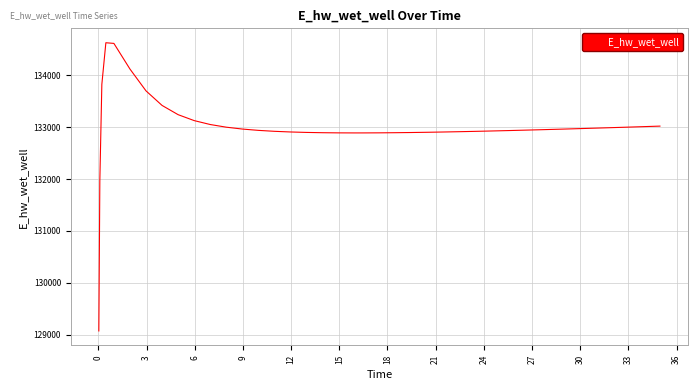

What is the maximum value shown in the chart?

134628.0